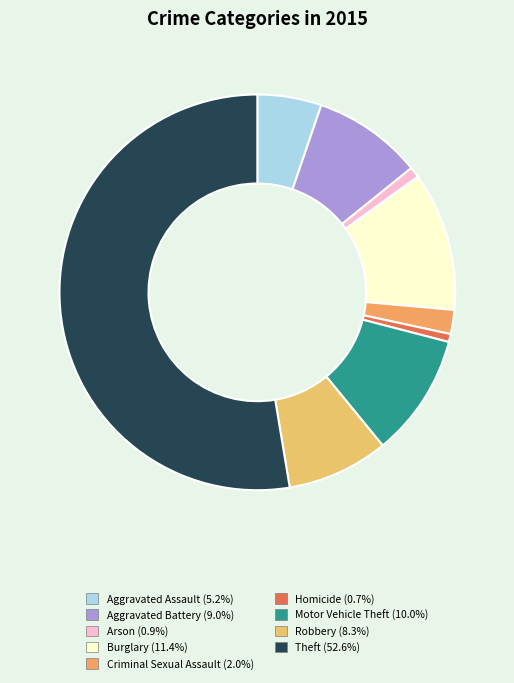

Combined, do Aggravated Assault and Arson account for over 50%?

No